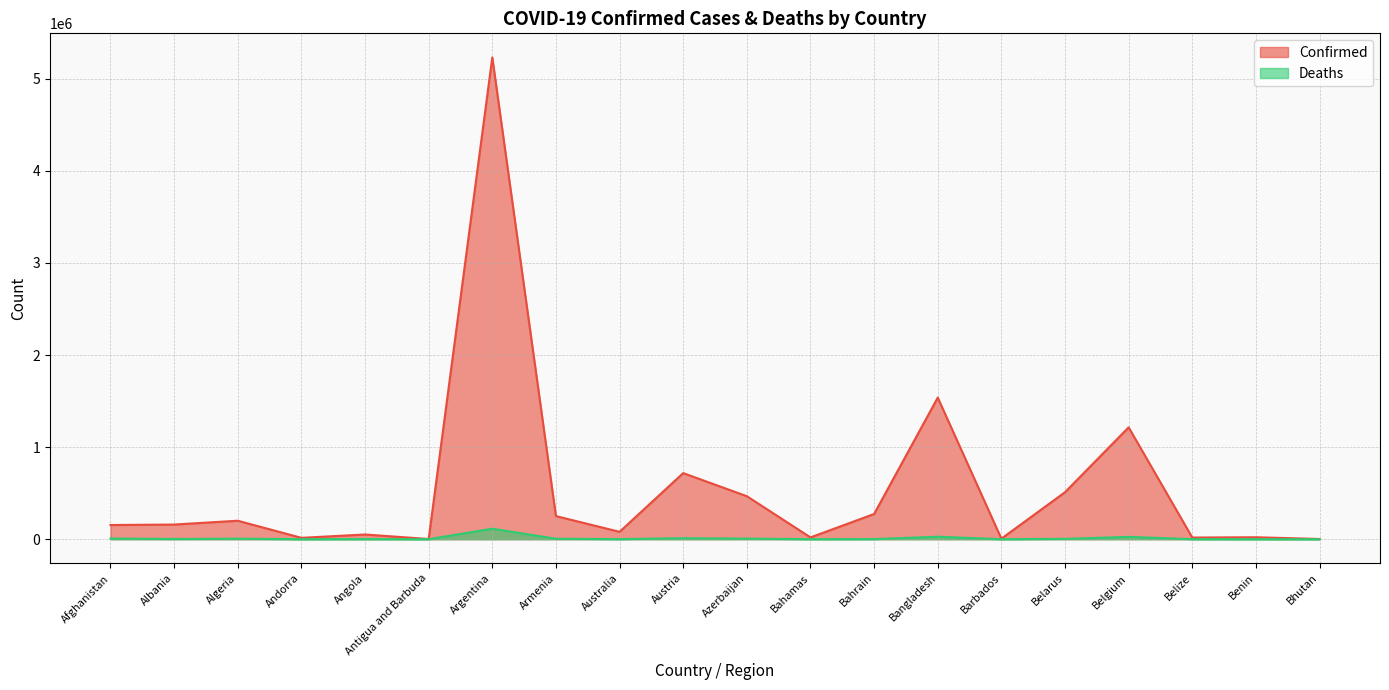

Which series has the widest spread of values?

Confirmed